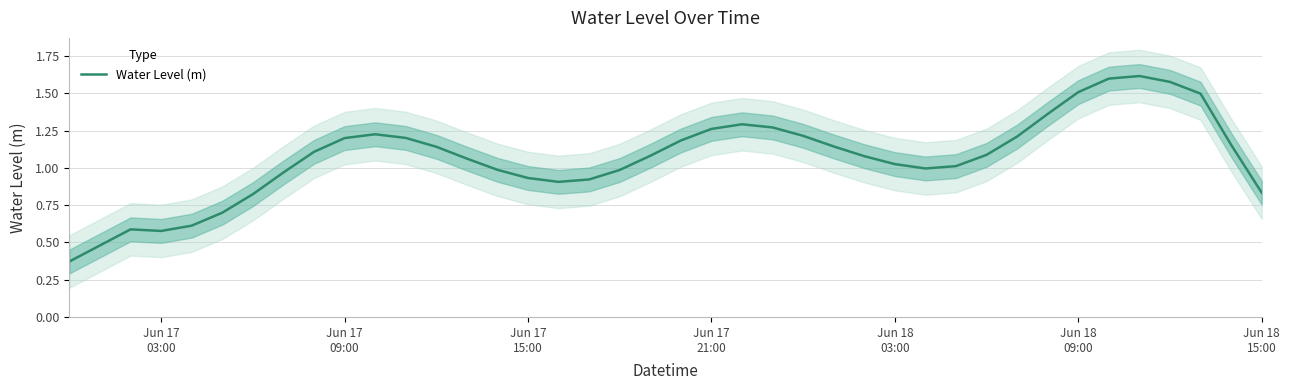

Does the chart have visible grid lines?

Yes